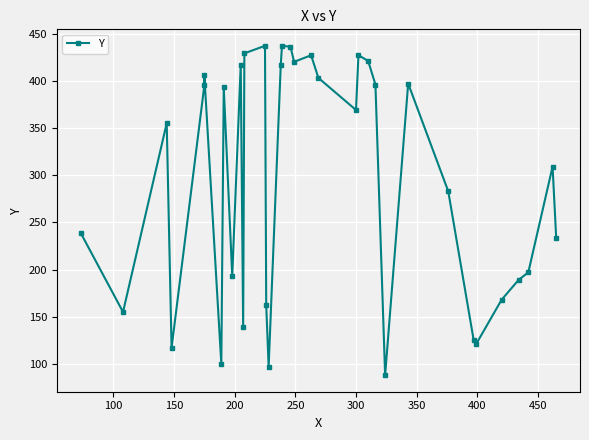

The value at 100 is 67. True or false?

False